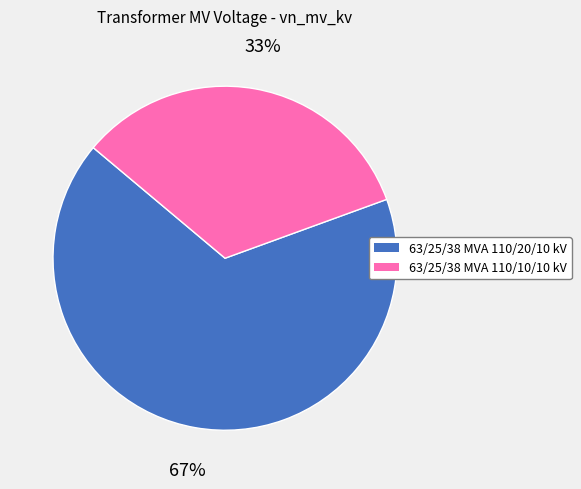

Which category has the biggest portion of the pie?

63/25/38 MVA 110/20/10 kV